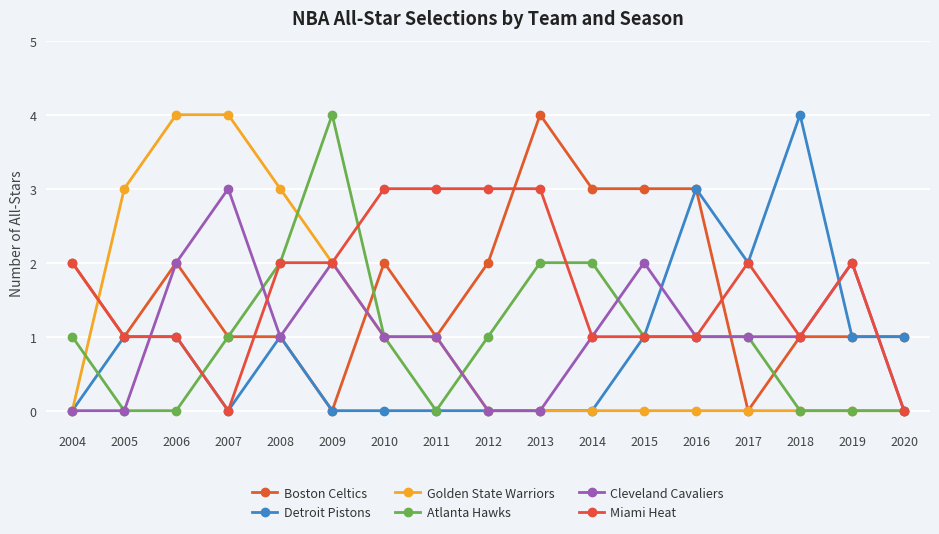

Where do Cleveland Cavaliers and Detroit Pistons first cross each other?

2005 and 2006